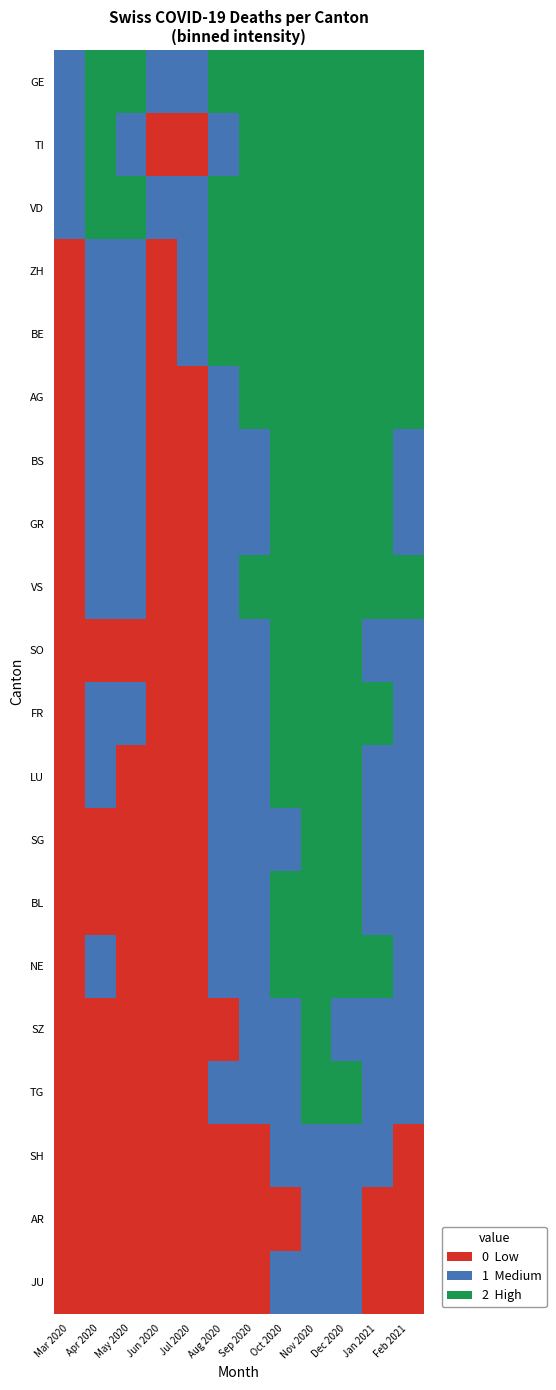

Rank the series by their maximum value, from highest to lowest.

GE, TI, VD, ZH, BE, AG, BS, GR, VS, SO, FR, LU, SG, BL, NE, SZ, TG, SH, AR, JU